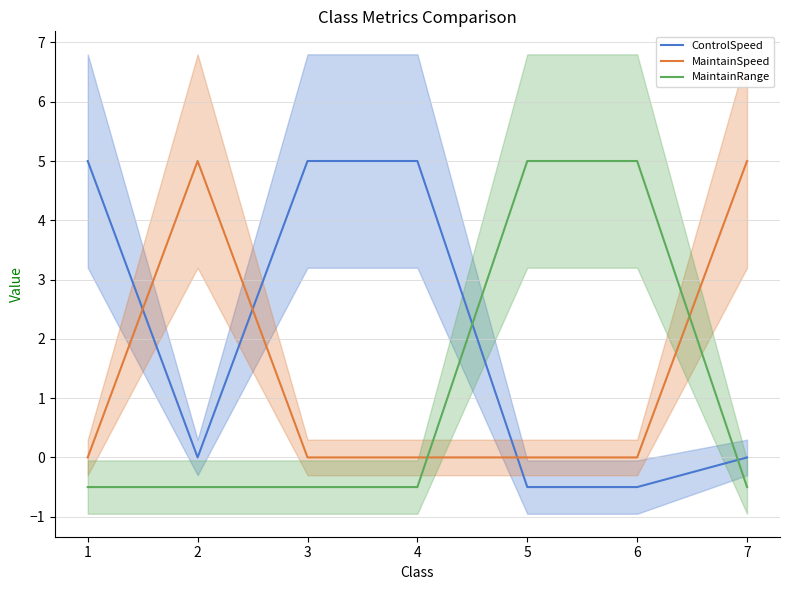

What is the smallest value displayed?

-0.5